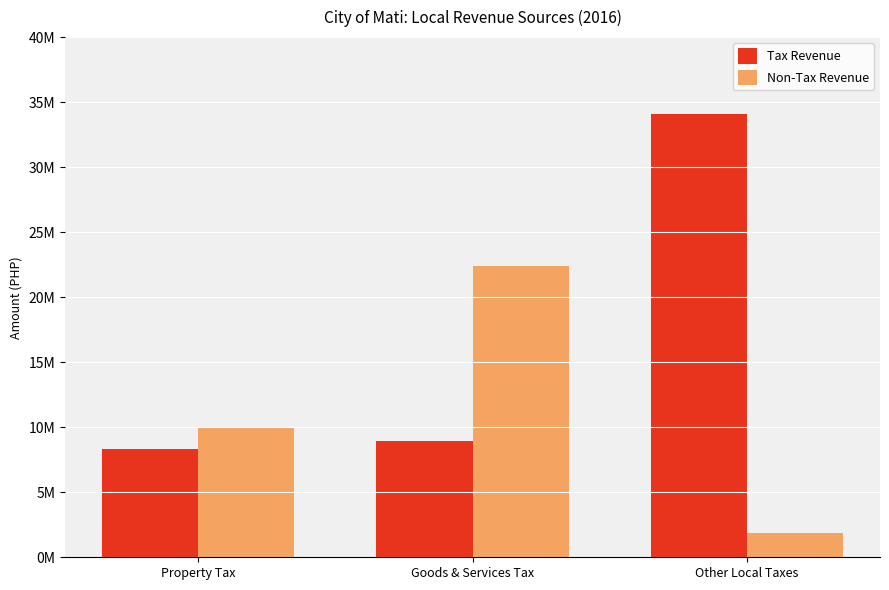

What is the label of the 3rd bar from the right?

Property Tax